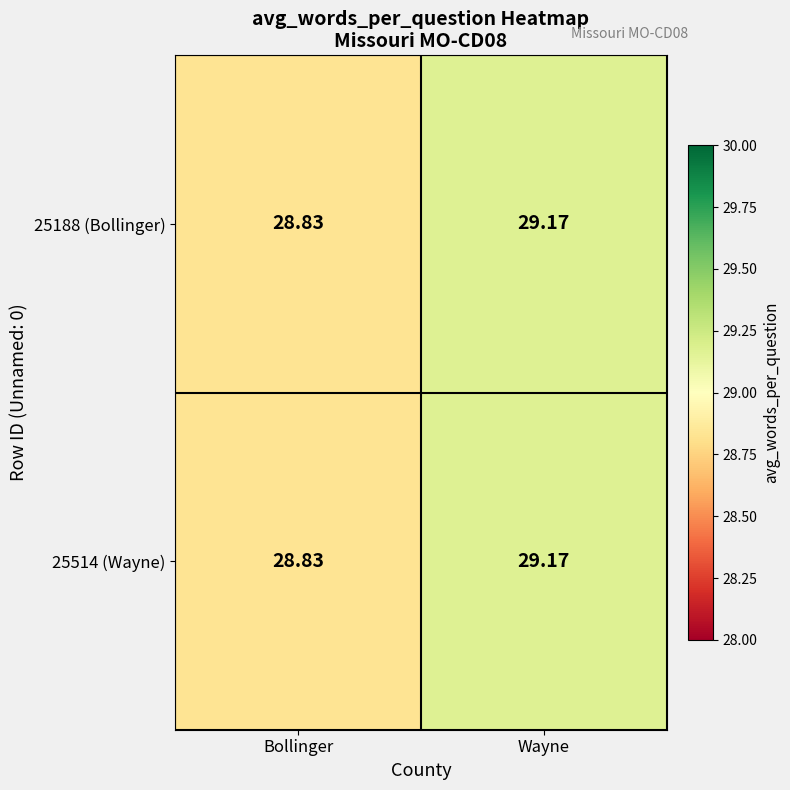

Rank the categories by 25188 (Bollinger) value from highest to lowest.

Wayne, Bollinger